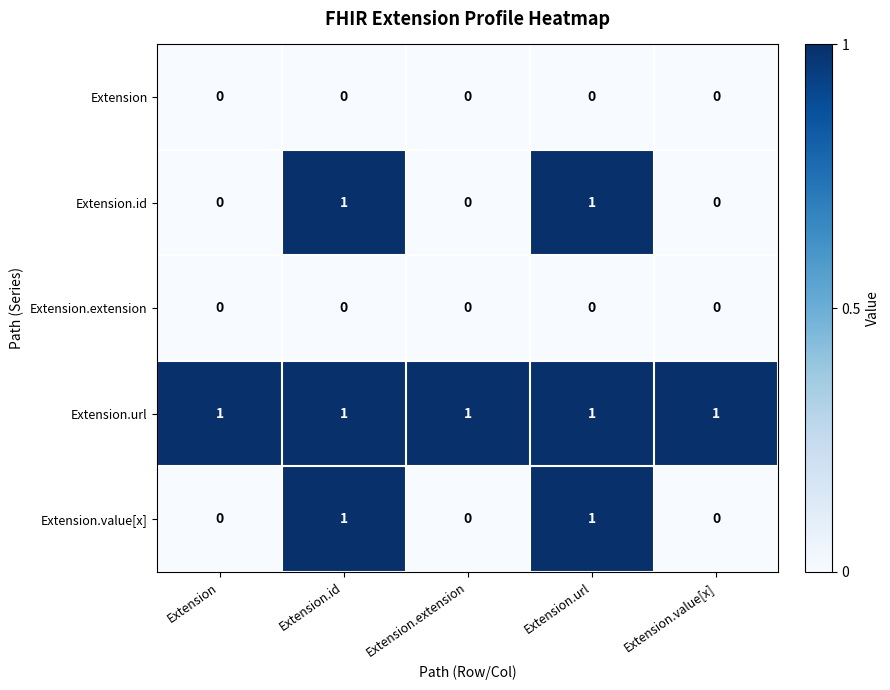

What is the sum of all Extension.url values?

5